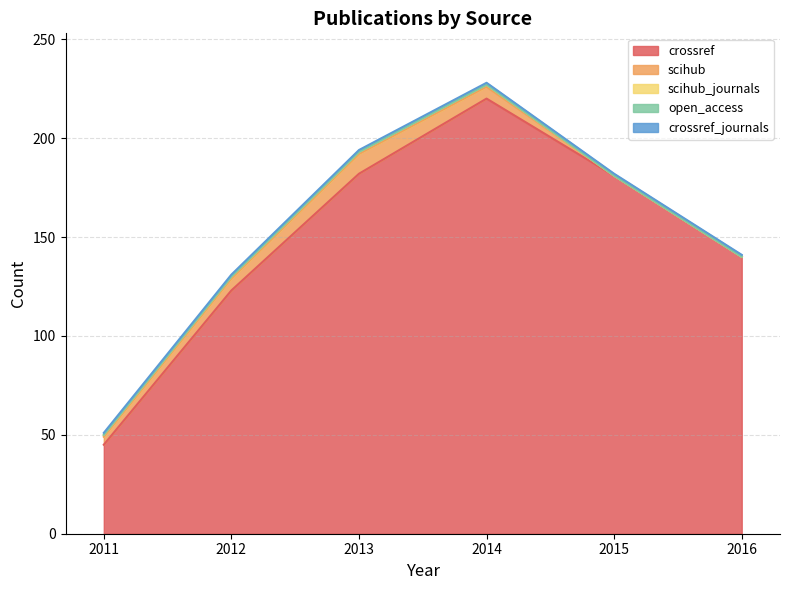

Read the scihub_journals value at 2013.

1